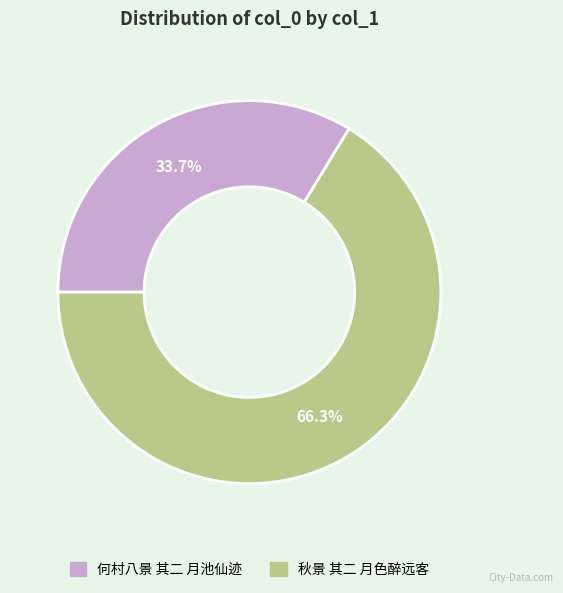

Rank the categories by value from highest to lowest.

秋景 其二 月色醉远客, 何村八景 其二 月池仙迹